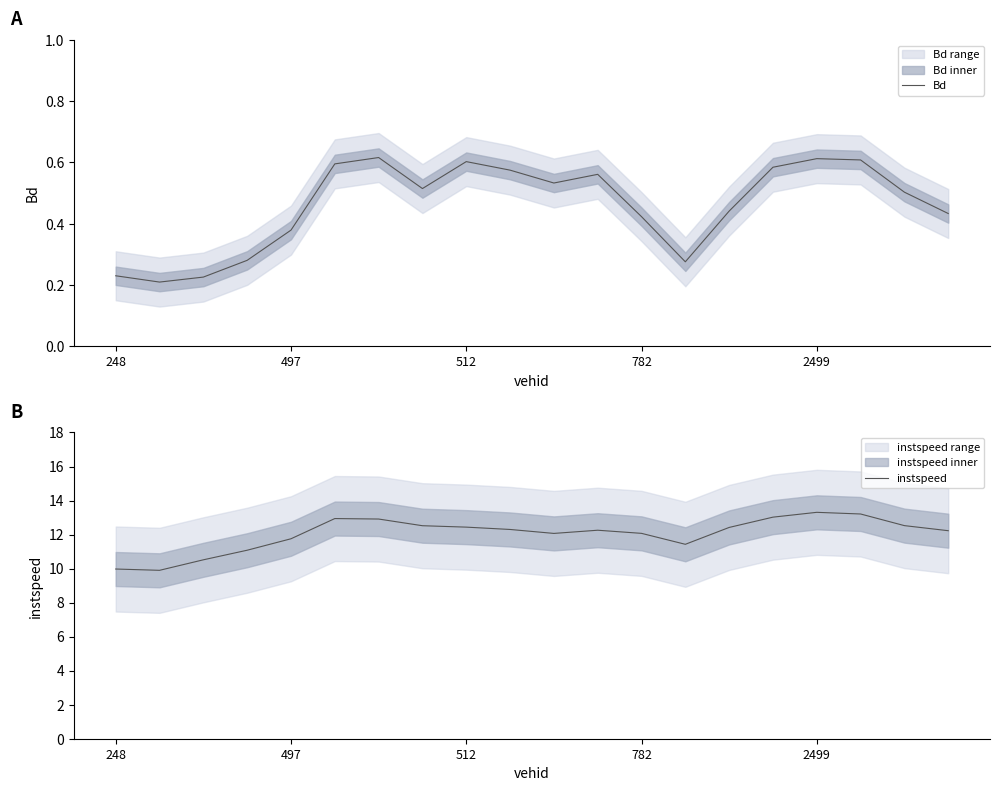

True or false: Bd has a value of 0.9 at 2499.

False